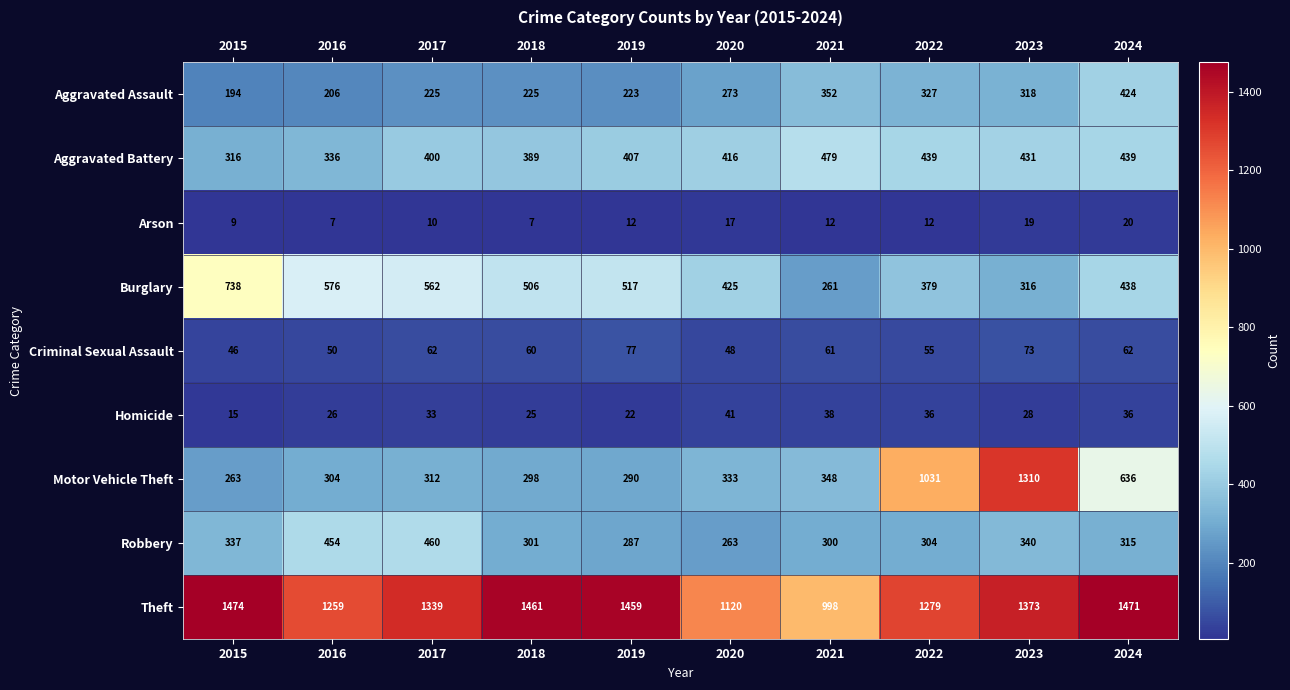

List the series in order of their peak value, lowest first.

Arson, Homicide, Criminal Sexual Assault, Aggravated Assault, Robbery, Aggravated Battery, Burglary, Motor Vehicle Theft, Theft